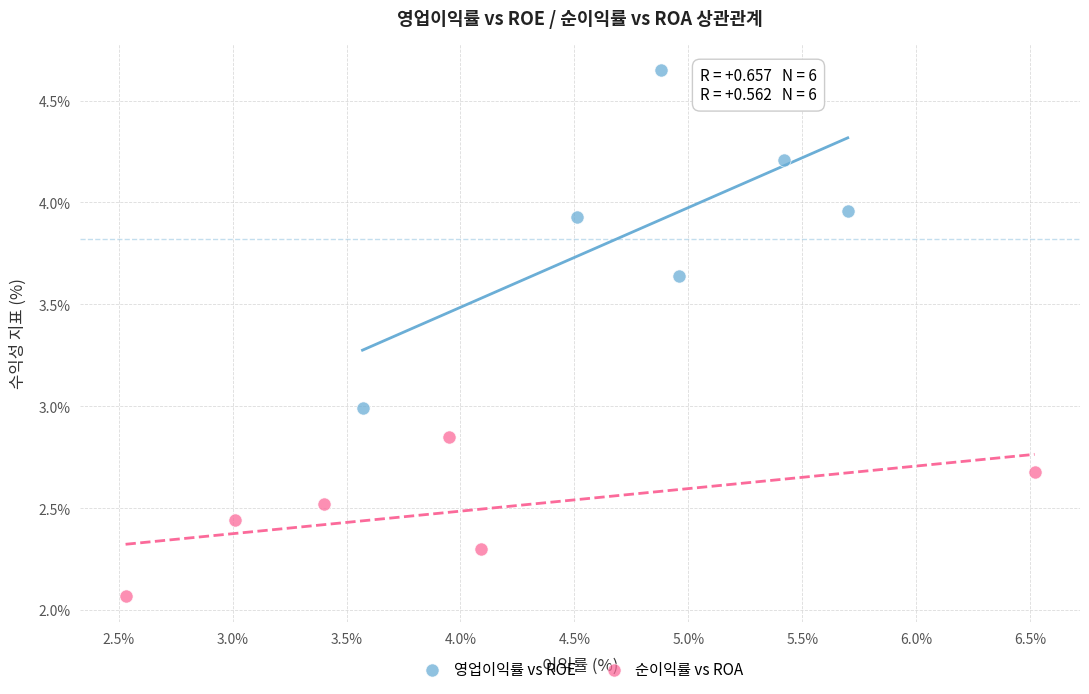

Which series contains the lowest Y value?

순이익률 vs ROA